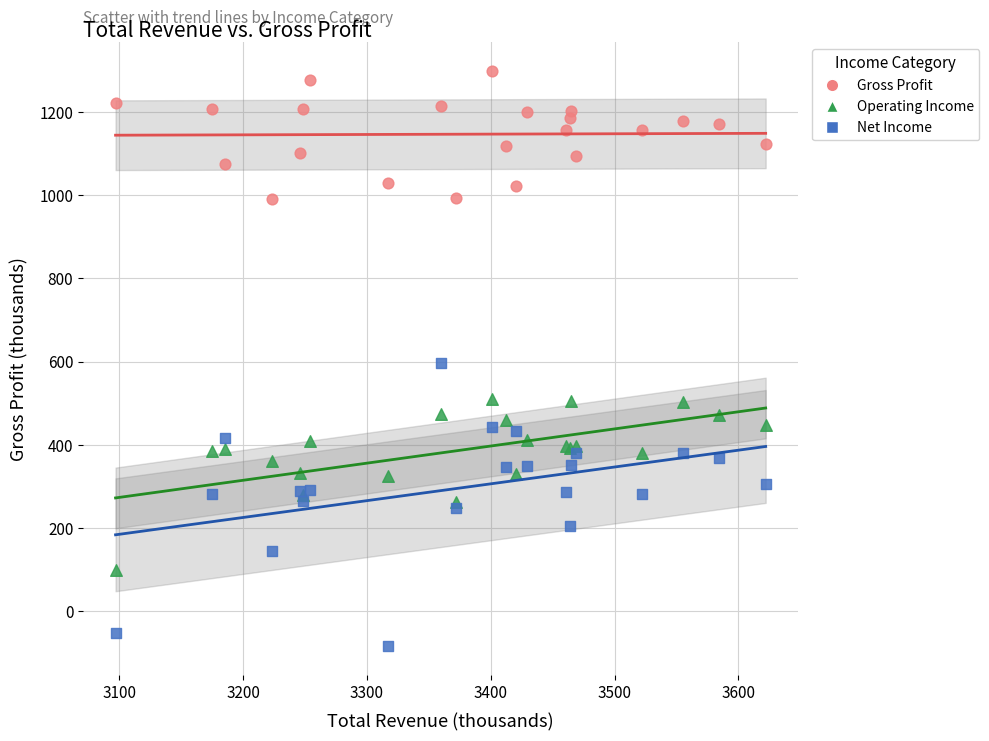

Which series has the widest spread of Y values?

Net Income